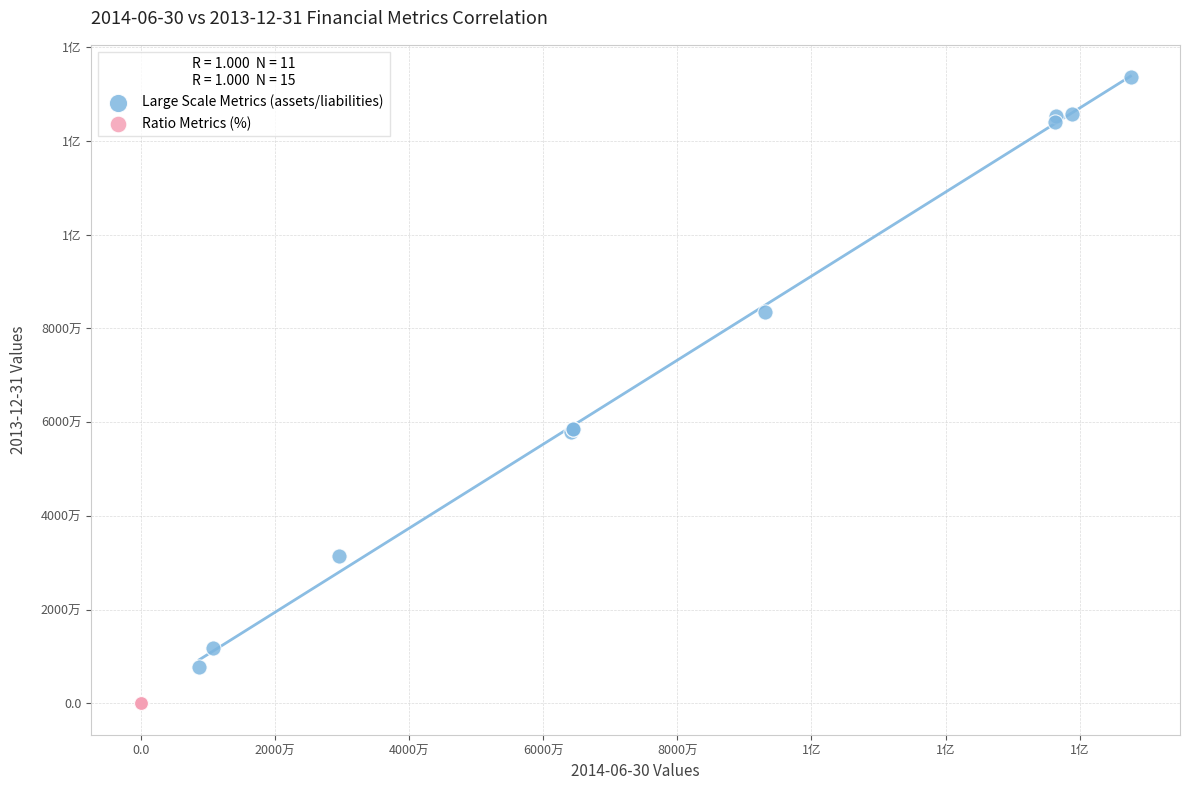

What are all the series names shown in the legend?

Large Scale Metrics (assets/liabilities), Ratio Metrics (%)